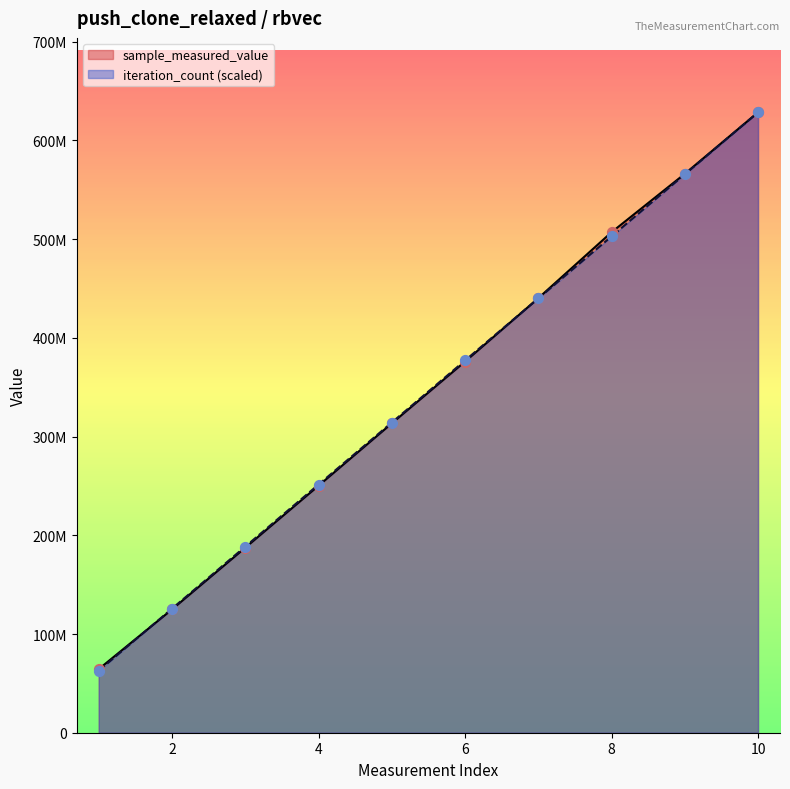

Is the value of sample_measured_value at 600 greater than the value of iteration_count at 600?

Yes